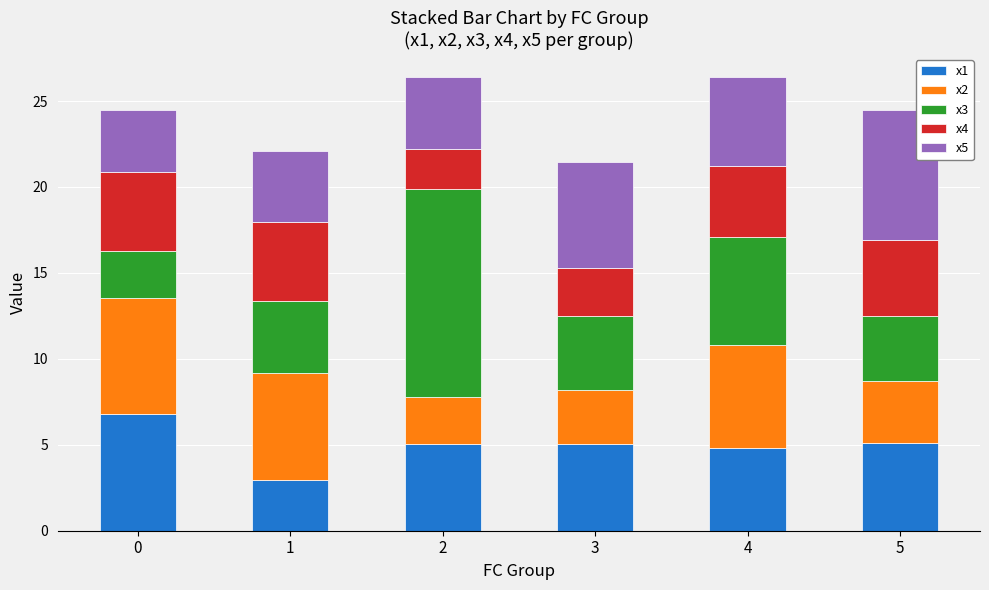

What is the highest value of the x1 series?

6.8